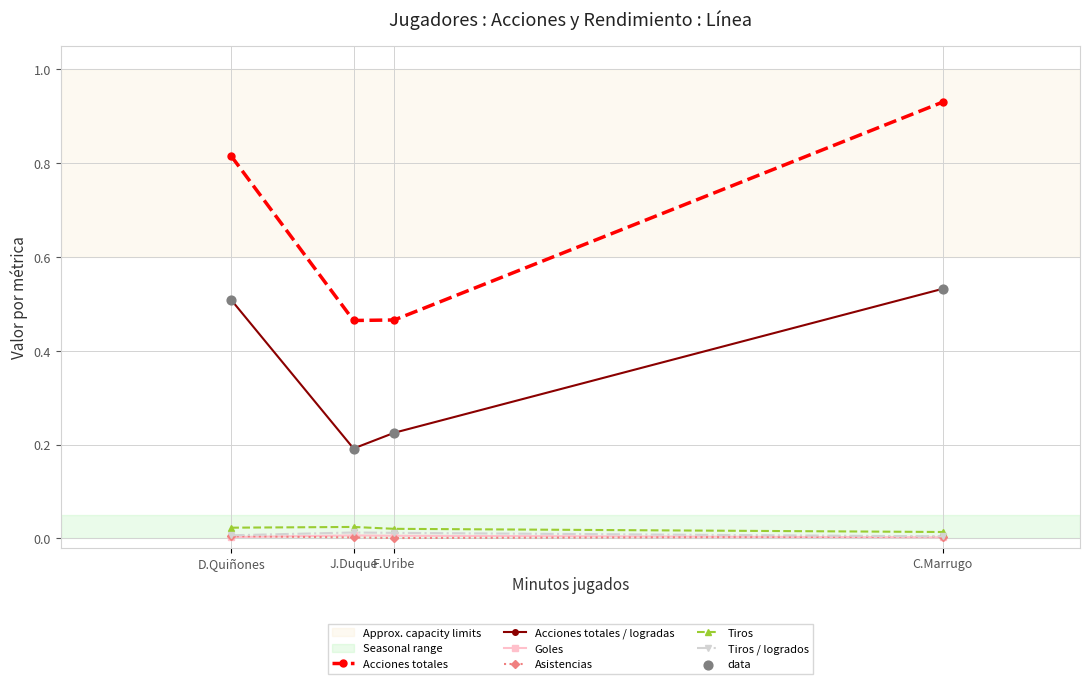

At how many categories does at least one series exceed 0?

4